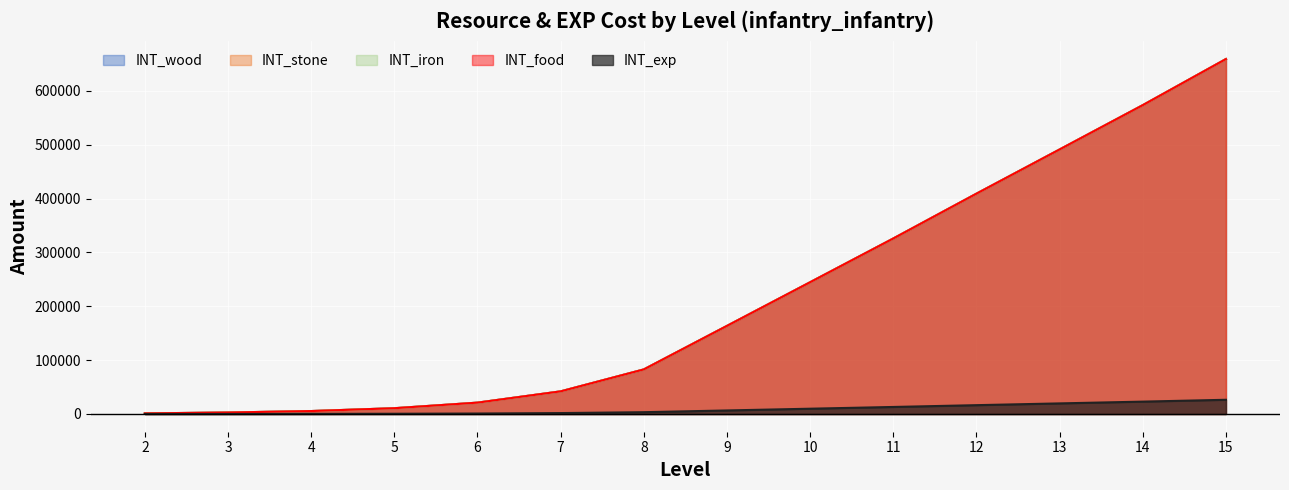

What is the lowest value of the INT_iron series?

1080